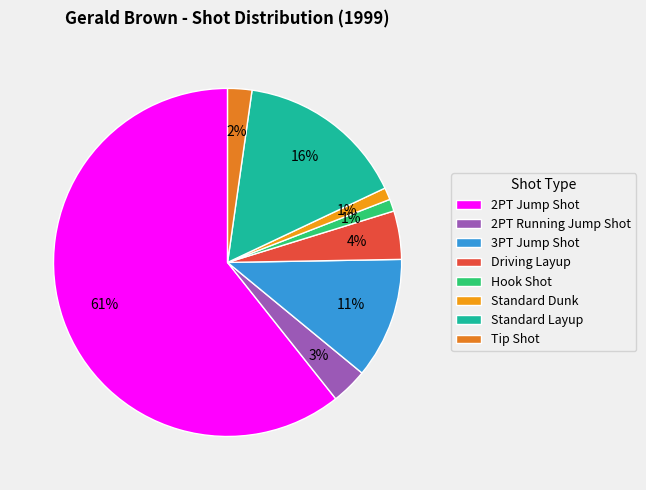

Between Hook Shot and Tip Shot, which is larger?

Tip Shot